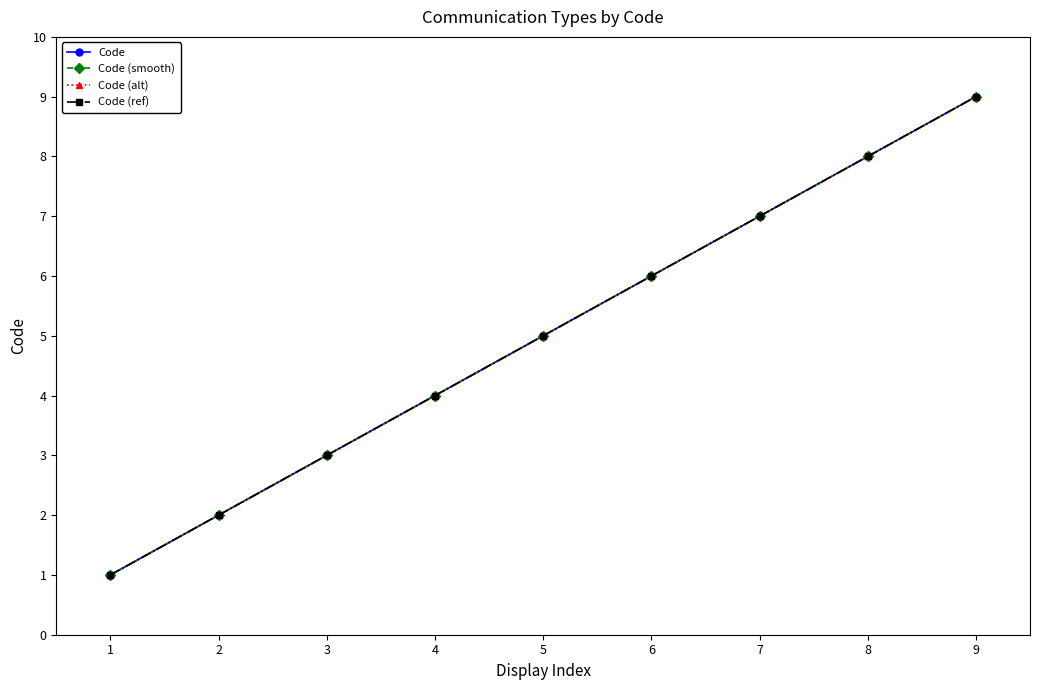

At which category does the chart reach its peak across all series?

9